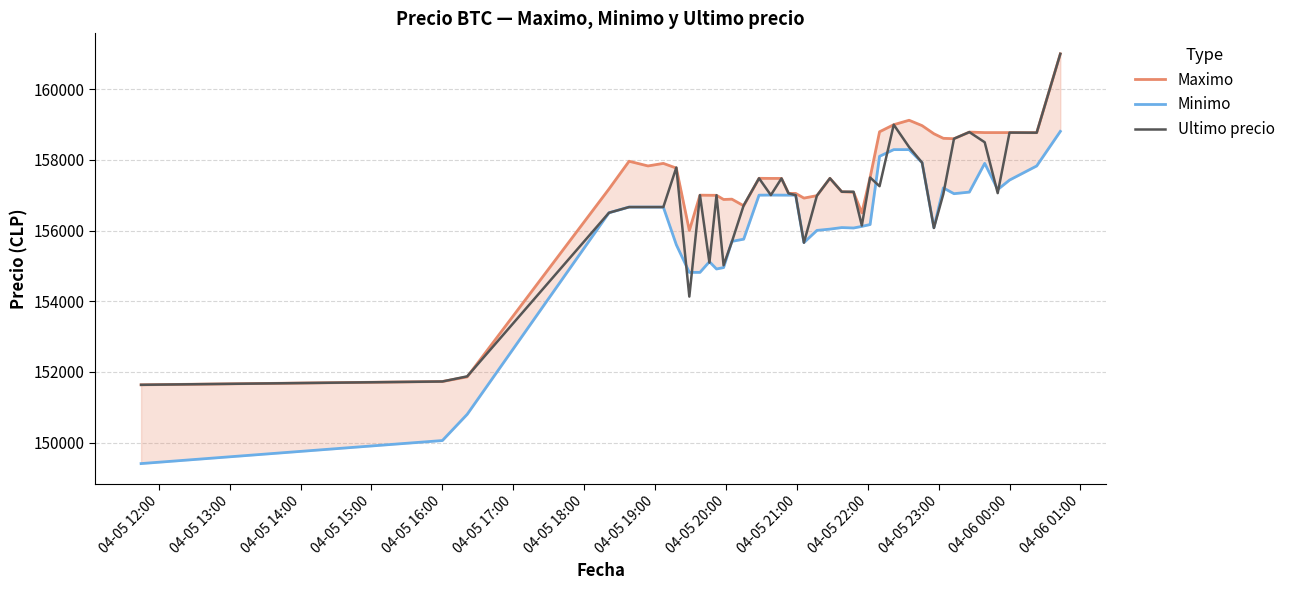

True or false: Ultimo precio has more than 1 points higher than both neighbors.

True